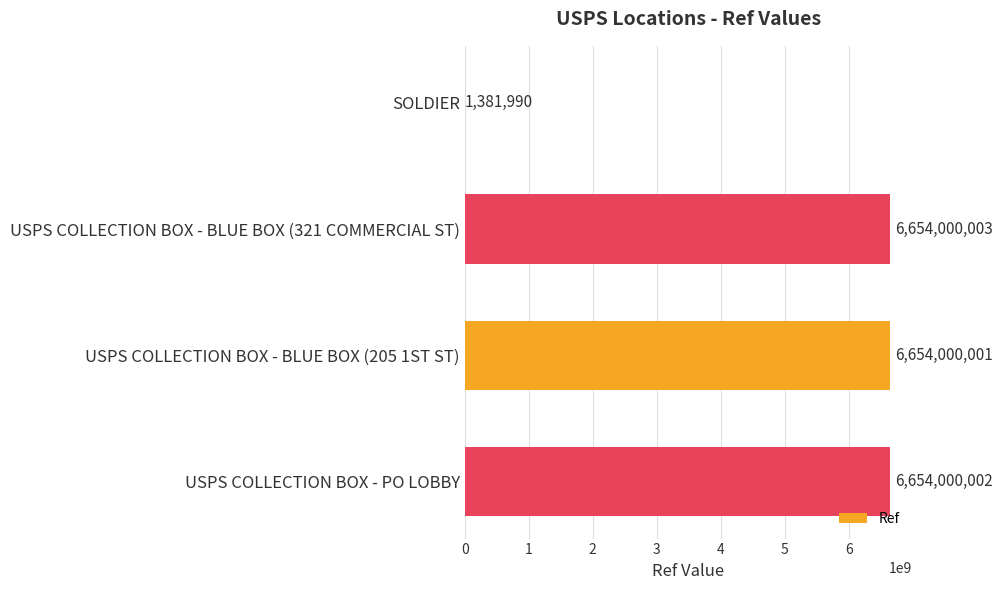

Reading top to bottom, what are all the values shown in this chart?

SOLDIER=1381990	USPS COLLECTION BOX - BLUE BOX (321 COMMERCIAL ST)=6654000003	USPS COLLECTION BOX - BLUE BOX (205 1ST ST)=6654000001	USPS COLLECTION BOX - PO LOBBY=6654000002